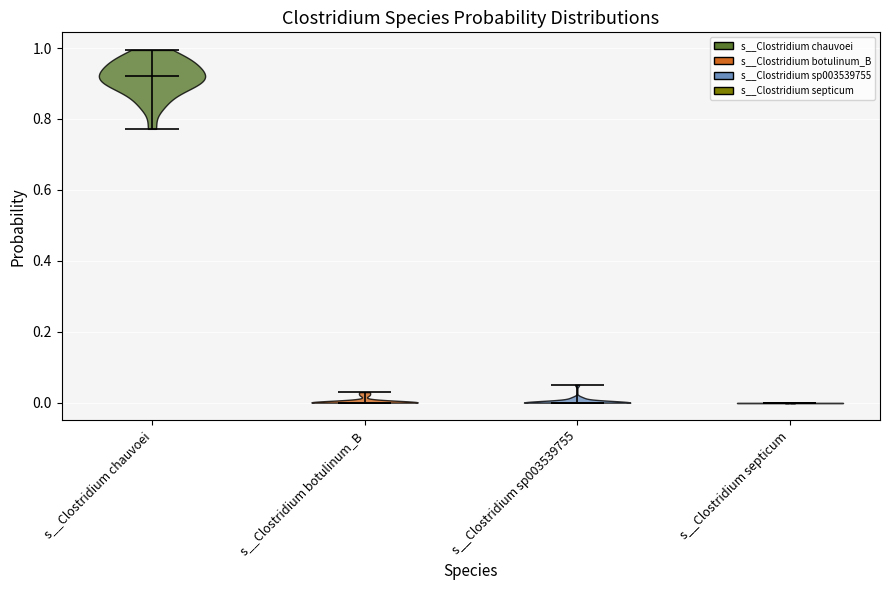

Reading left to right, read every violin against the y-axis: where its median line is, and the lowest and highest points it reaches. The values are not printed on the chart, so give them approximately, as read against the axis.

s__Clostridium chauvoei: median line 0.92, lowest point 0.78, highest point 1.00
s__Clostridium botulinum_B: median line 0.00, lowest point 0.00, highest point 0.02
s__Clostridium sp003539755: median line 0.00, lowest point 0.00, highest point 0.06
s__Clostridium septicum: median line 0.00, lowest point 0.00, highest point 0.00